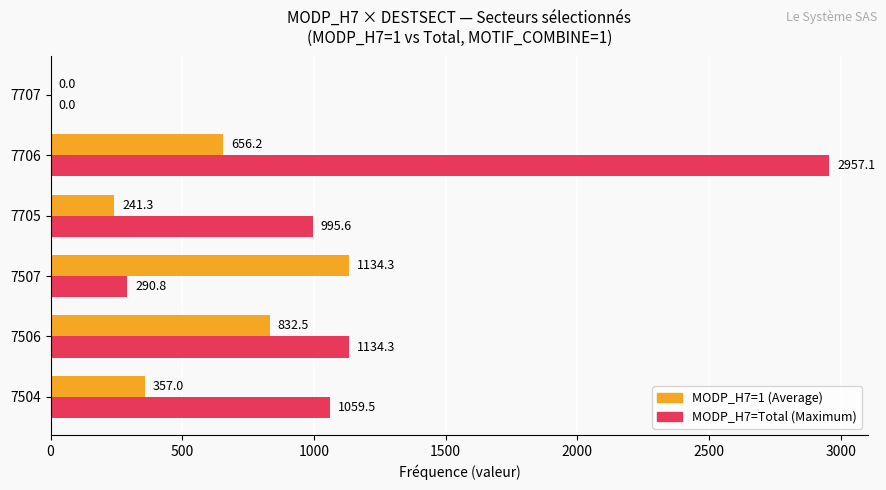

At which category is the sum across all series the highest?

7706